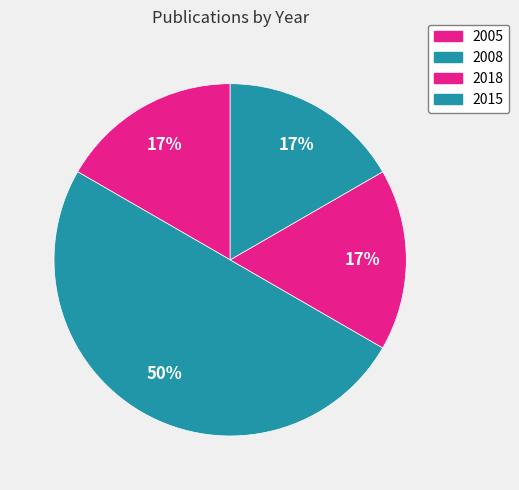

Does any single category account for the majority?

No